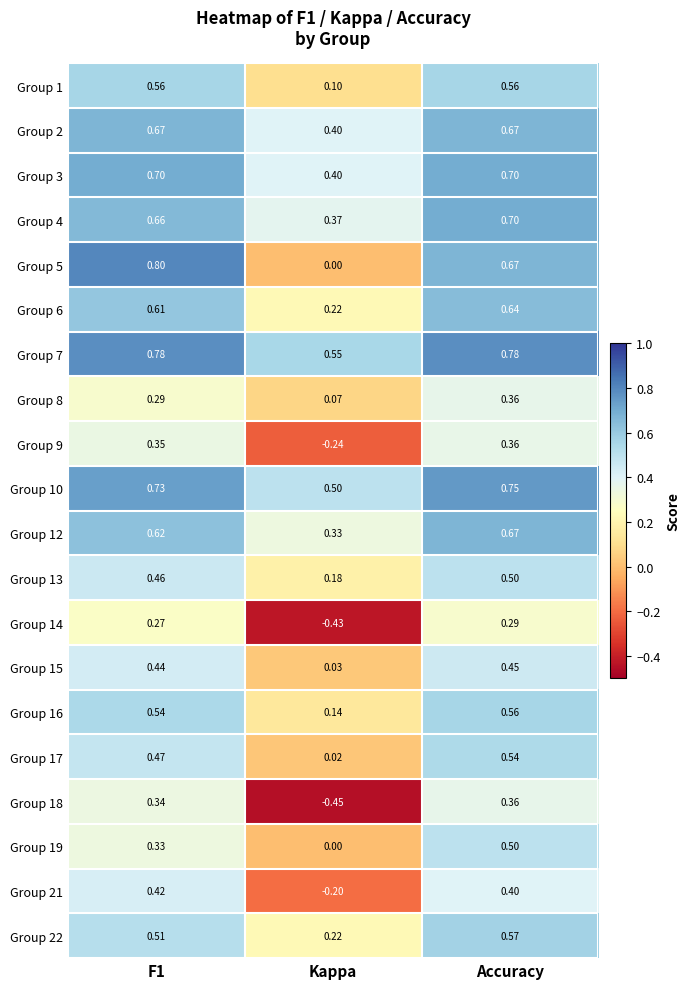

At which label does Group 15 reach its minimum?

Kappa